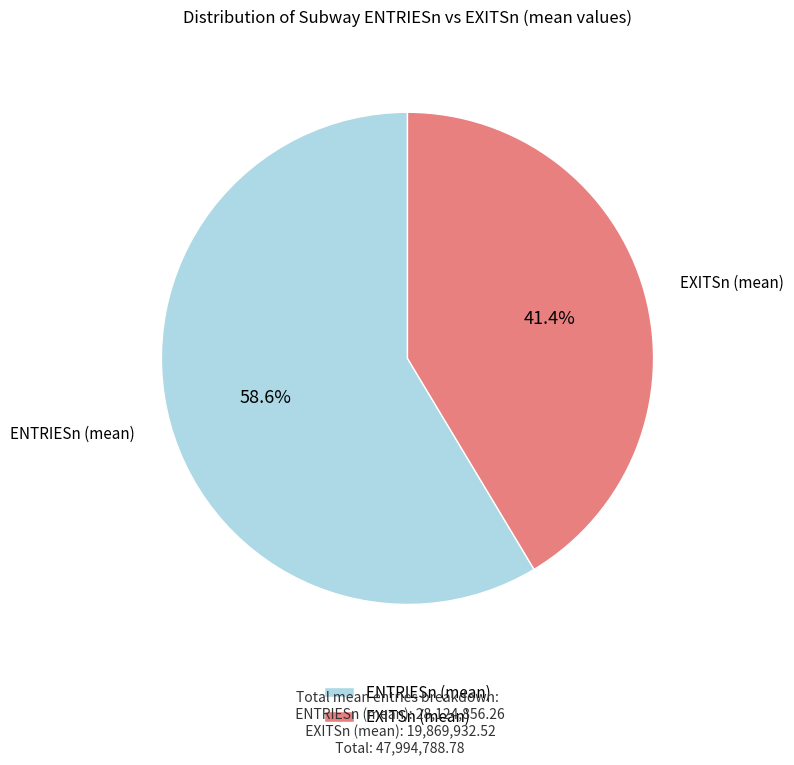

What is the ratio of the value at ENTRIESn (mean) to the value at EXITSn (mean)?

1.4